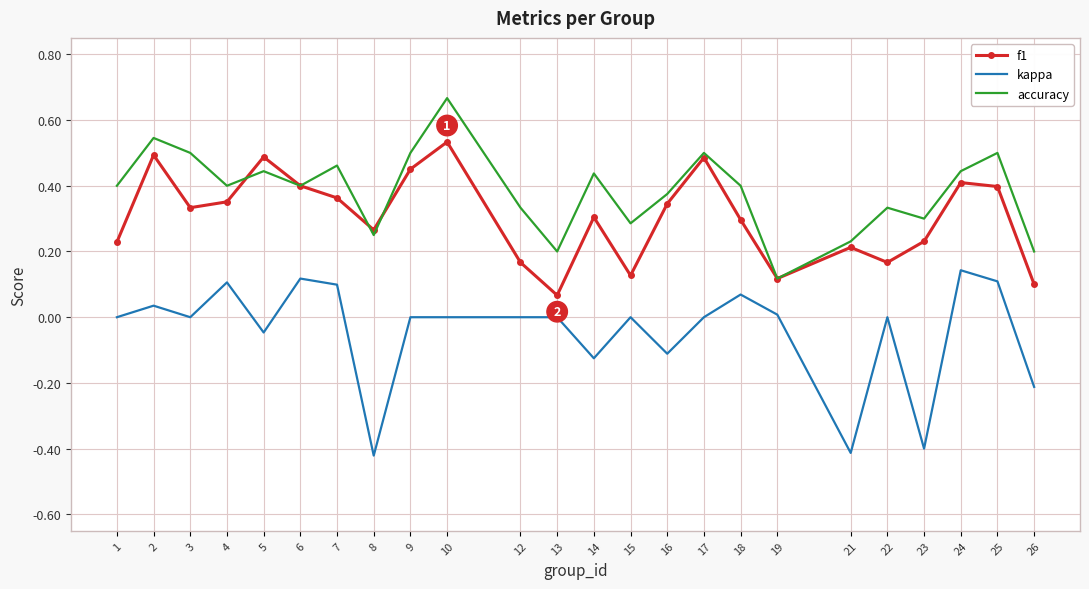

True or false: kappa has a value of -0.2 at 14.

False